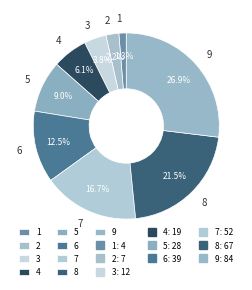

Do 6 and 1 together represent more than half of the pie?

No